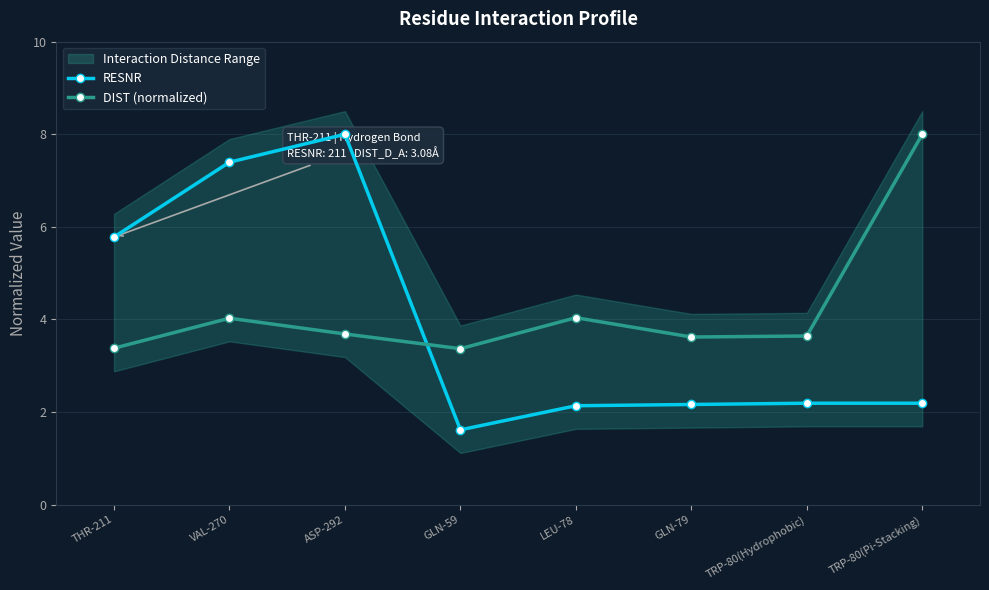

Which series has the largest range (max minus min)?

RESNR